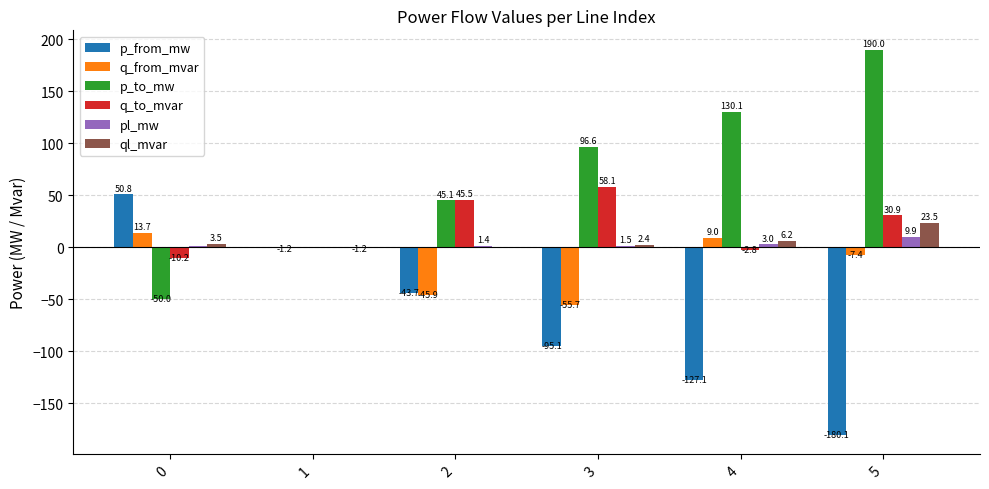

Which series changed the most between 0 and 2?

p_to_mw